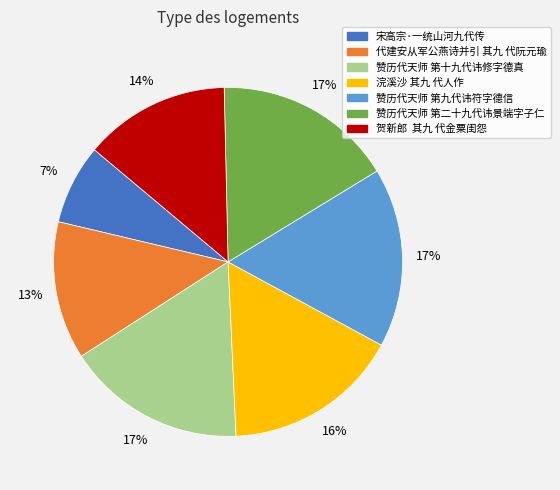

To the nearest percent, what is the average slice percentage?

14%